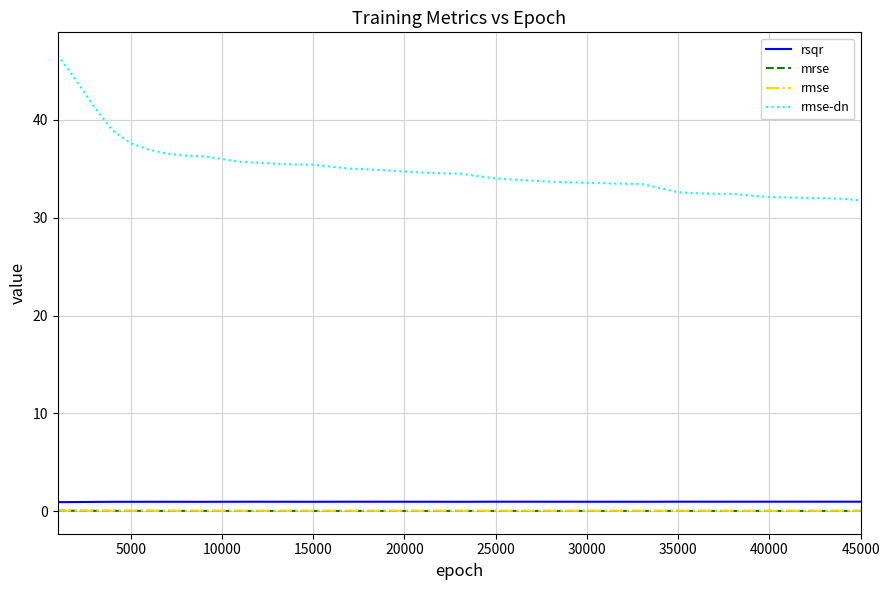

Which series has the widest spread of values?

rmse-dn